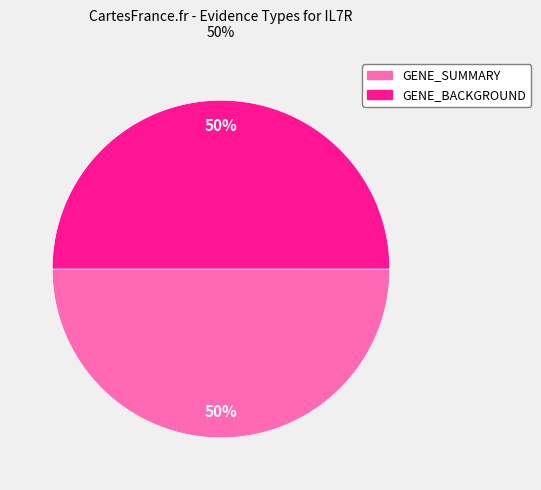

What percentage is the GENE_SUMMARY slice, to the nearest percent?

50%